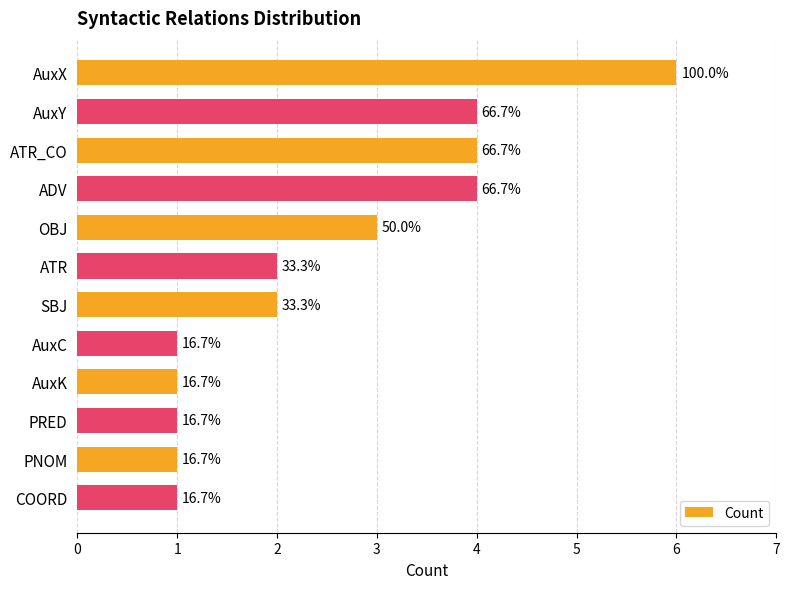

How many bars are there in total?

12